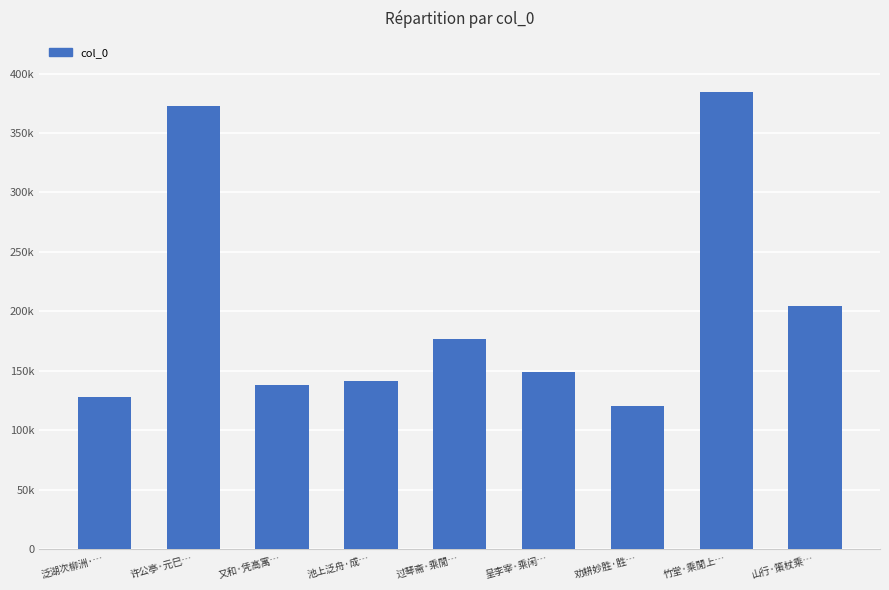

At which label is the value closest to 252589?

山行·策杖乘…